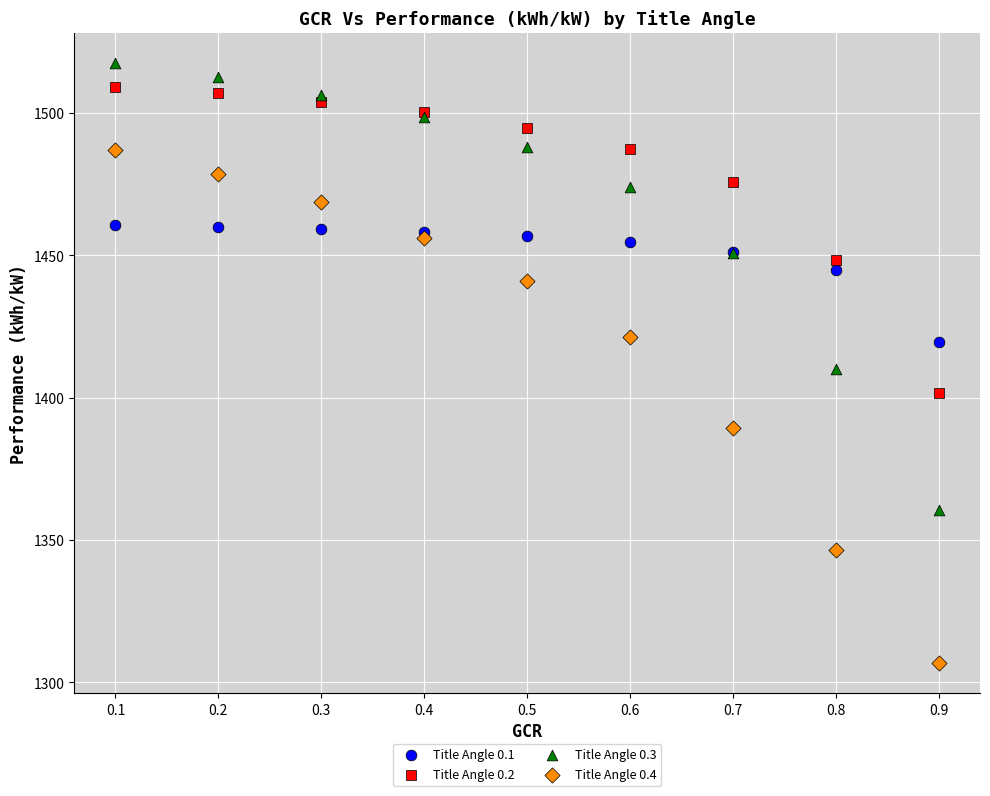

Which series reaches the minimum Y coordinate?

Title Angle 0.4